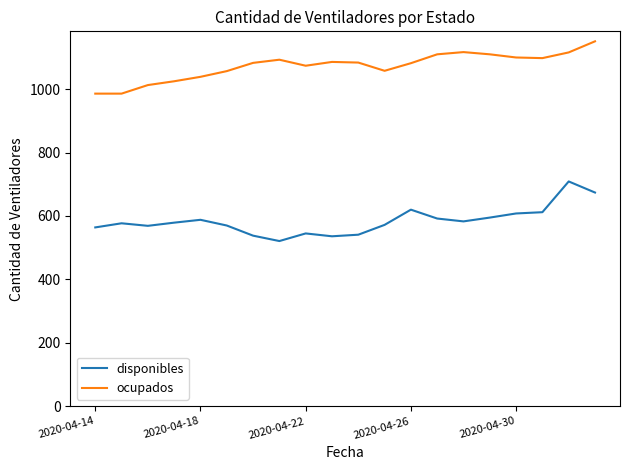

What is the minimum value for ocupados?

986